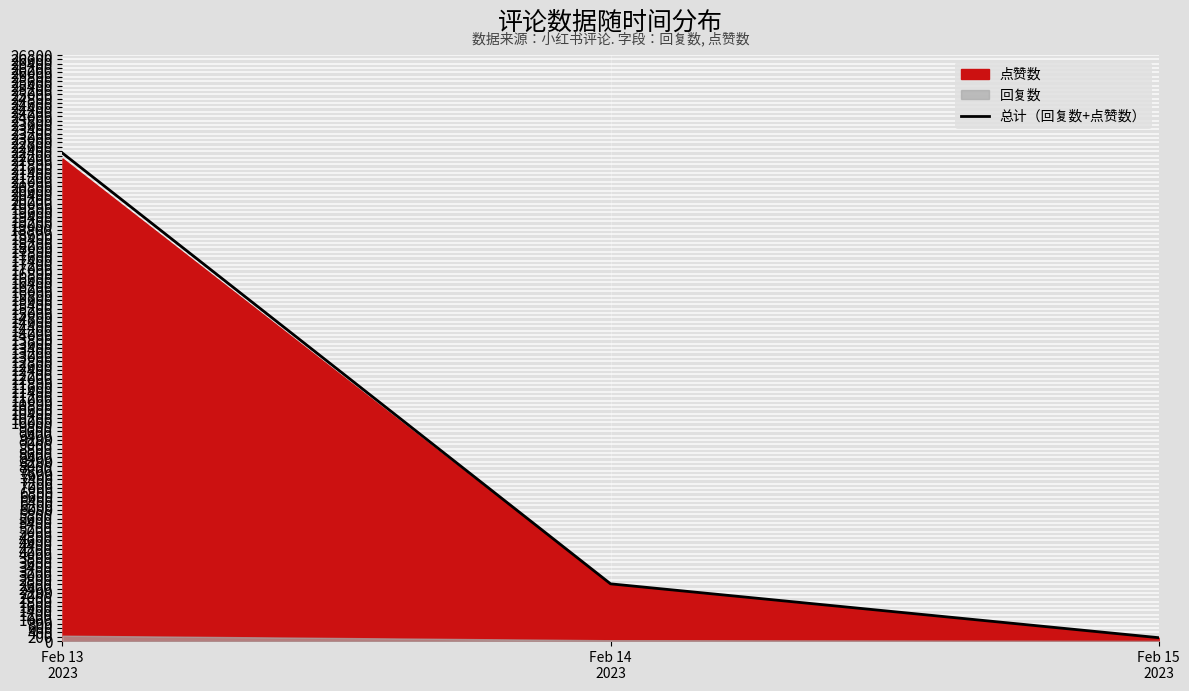

Rank the categories by value from lowest to highest.

Feb 15
2023, Feb 14
2023, Feb 13
2023